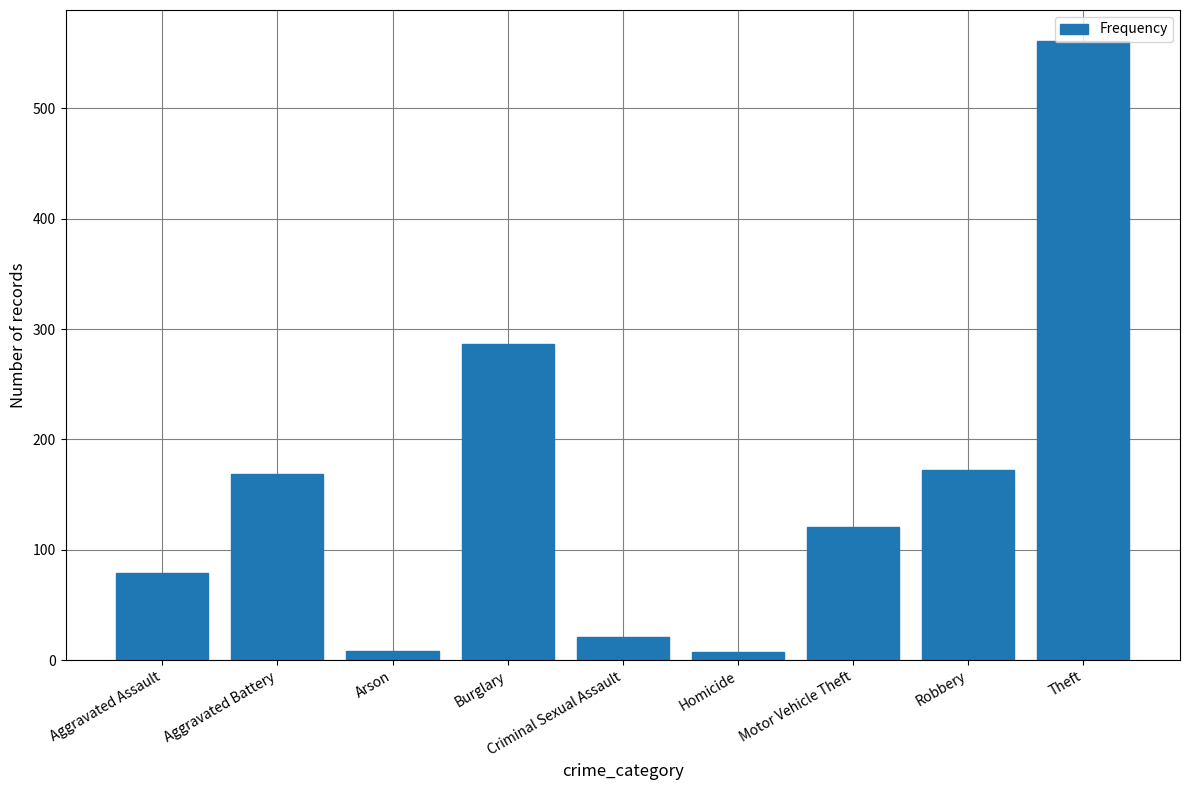

Does the chart contain stacked bars?

No